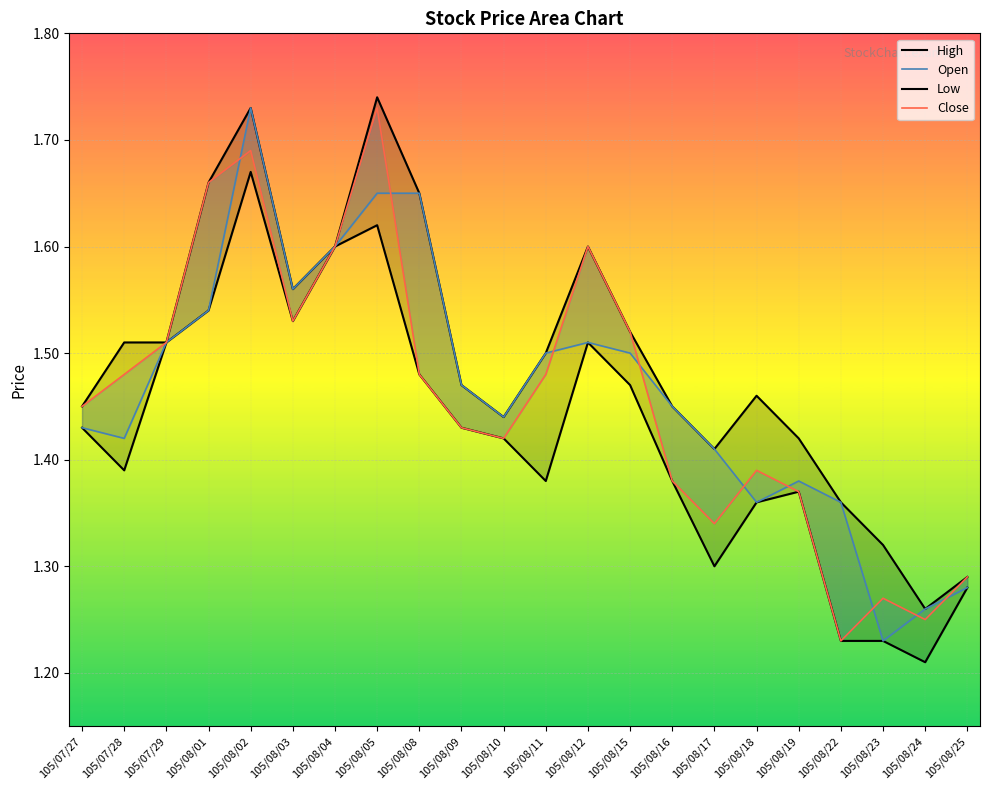

What is the difference between the maximum and minimum values in the High series?

0.5